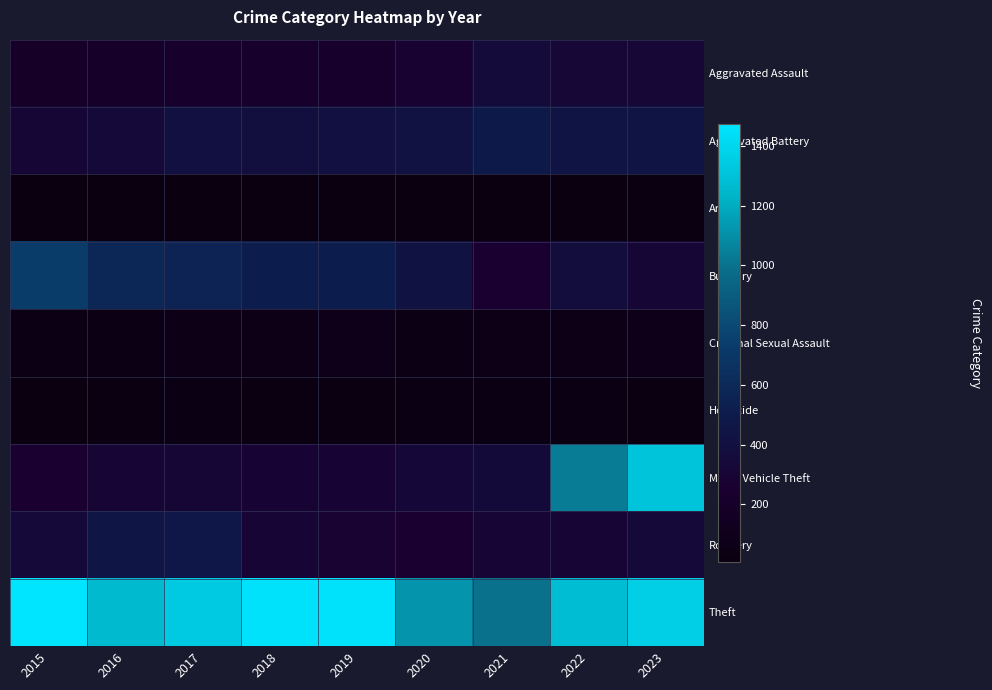

At which category does the chart reach its peak across all series?

2015